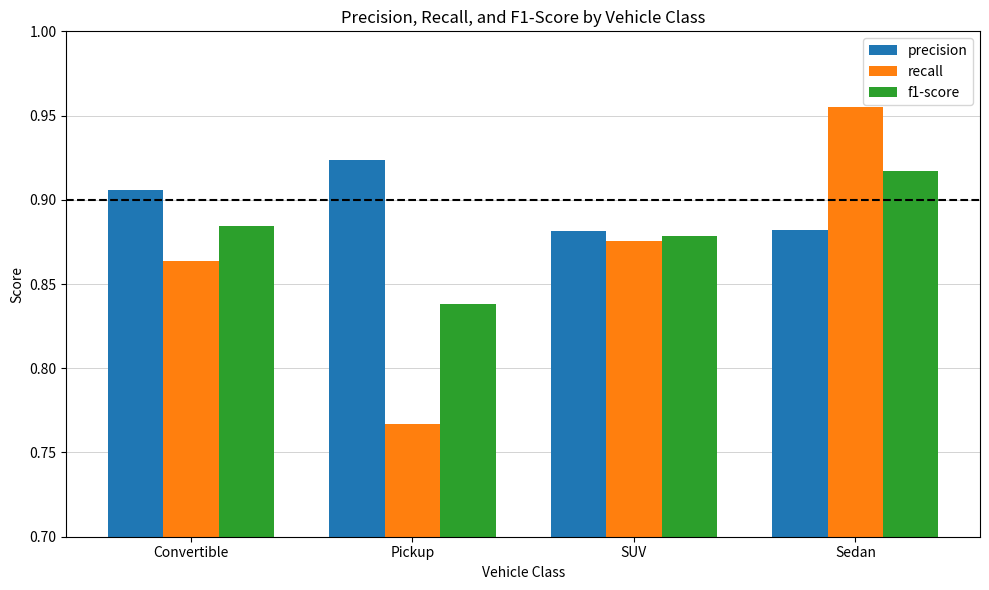

At which label does f1-score reach its minimum?

Pickup